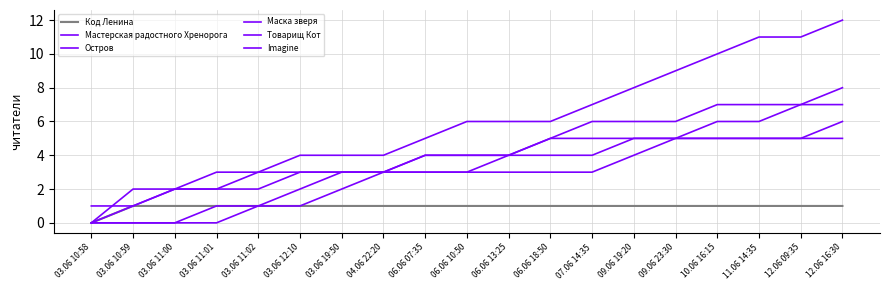

What is the label of the 4th point from the left?

03.06 11:01